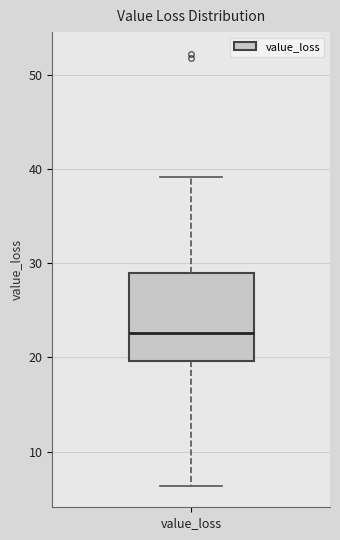

Where does the lower whisker of the box for value_loss end on the y-axis? The values are not printed on the chart, so give them approximately, as read against the axis.

6